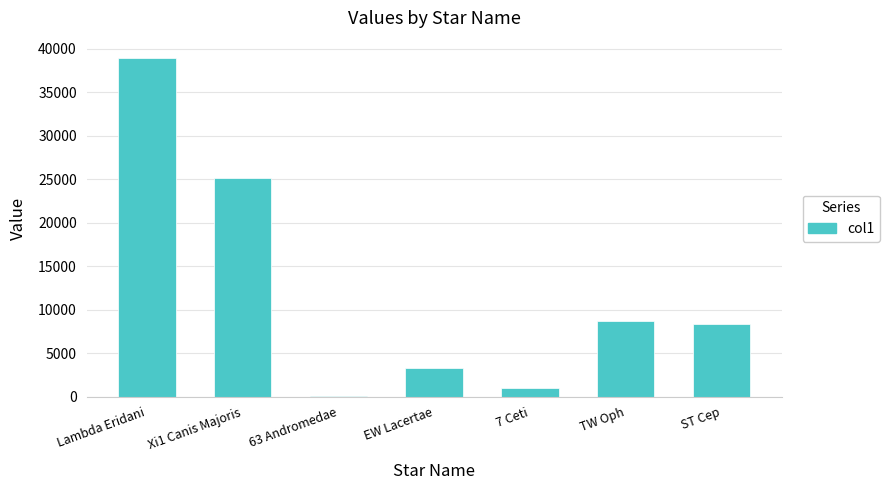

How many data points does each series have?

7